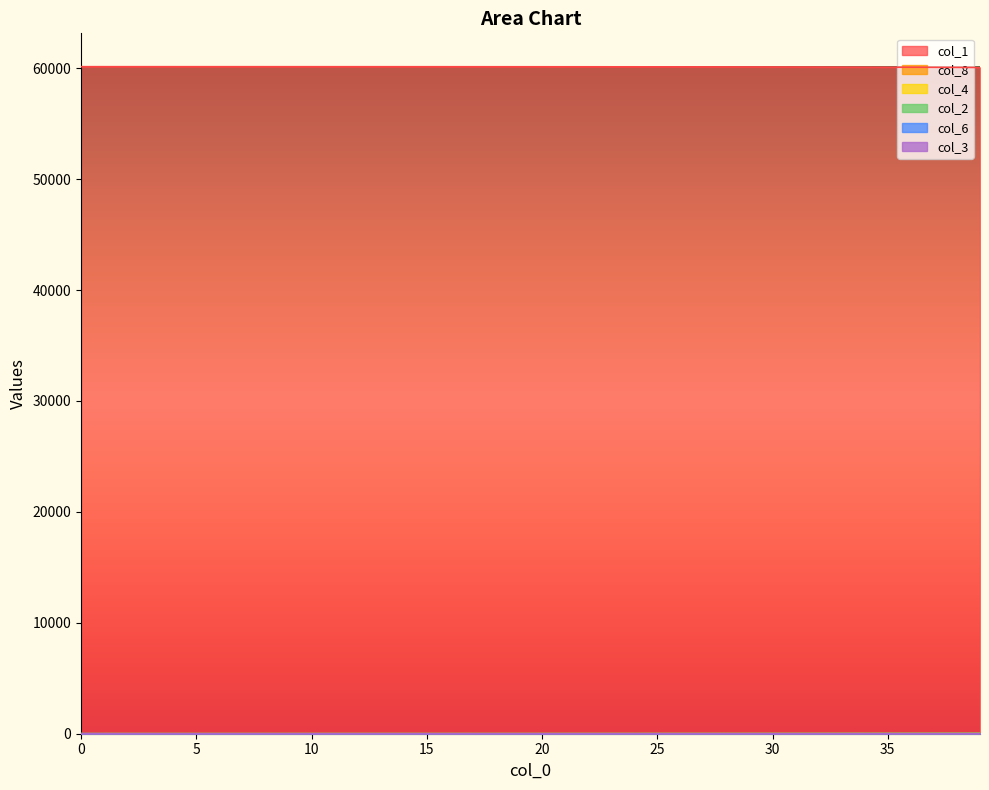

What is the difference between the second highest and minimum values in the col_8 series?

36.4